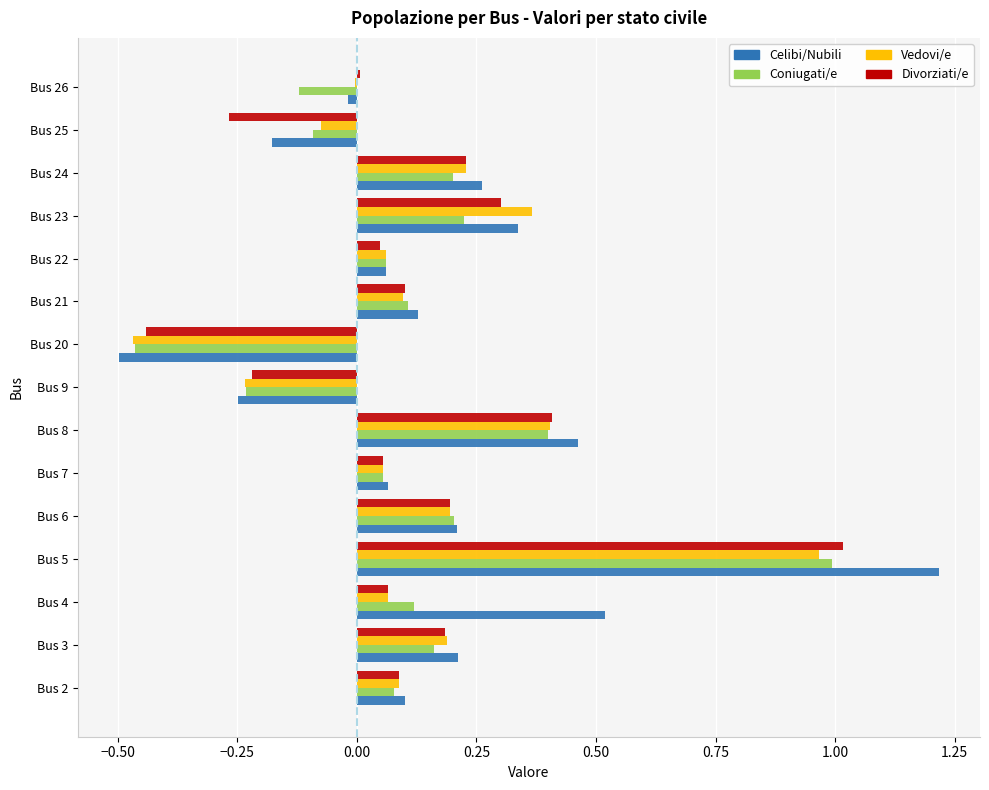

At which category is the sum across all series the highest?

Bus 5